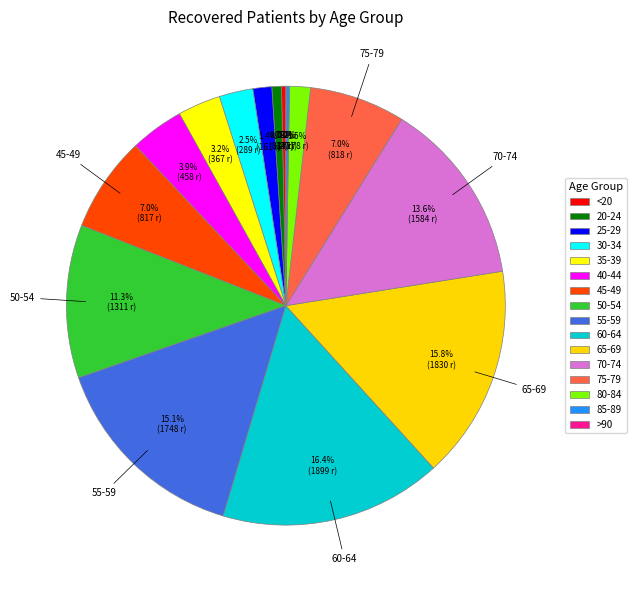

Which slice is the smallest?

>90